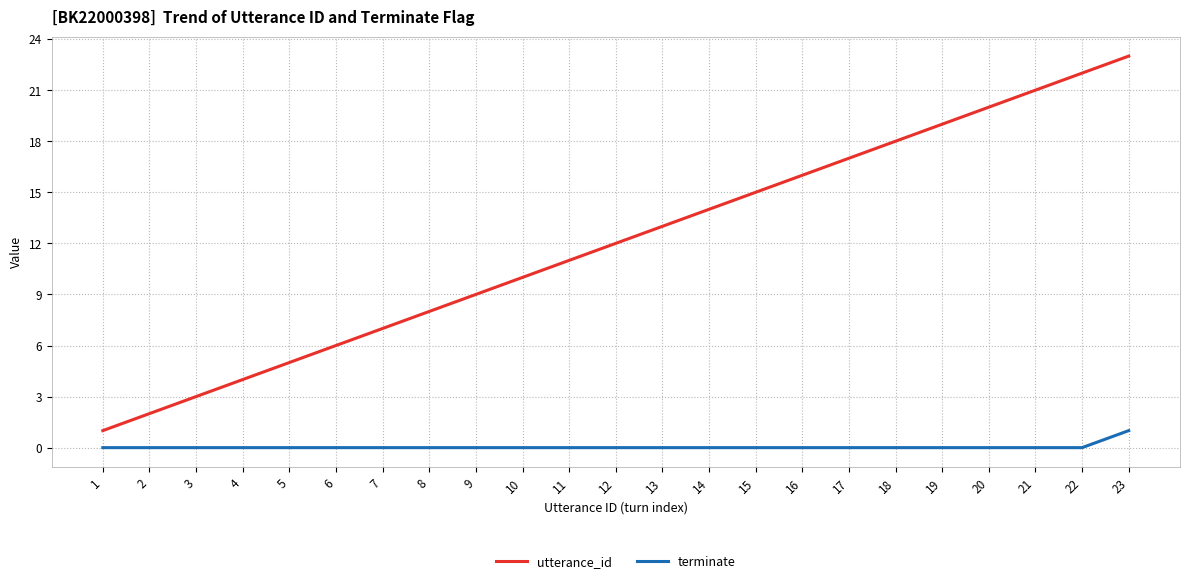

Rank the series by their maximum value, from lowest to highest.

terminate, utterance_id